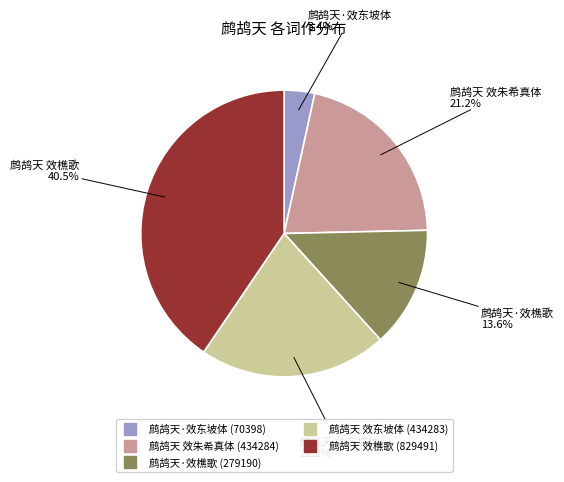

How much of the chart is everything except 鹧鸪天 效东坡体?

78.8%